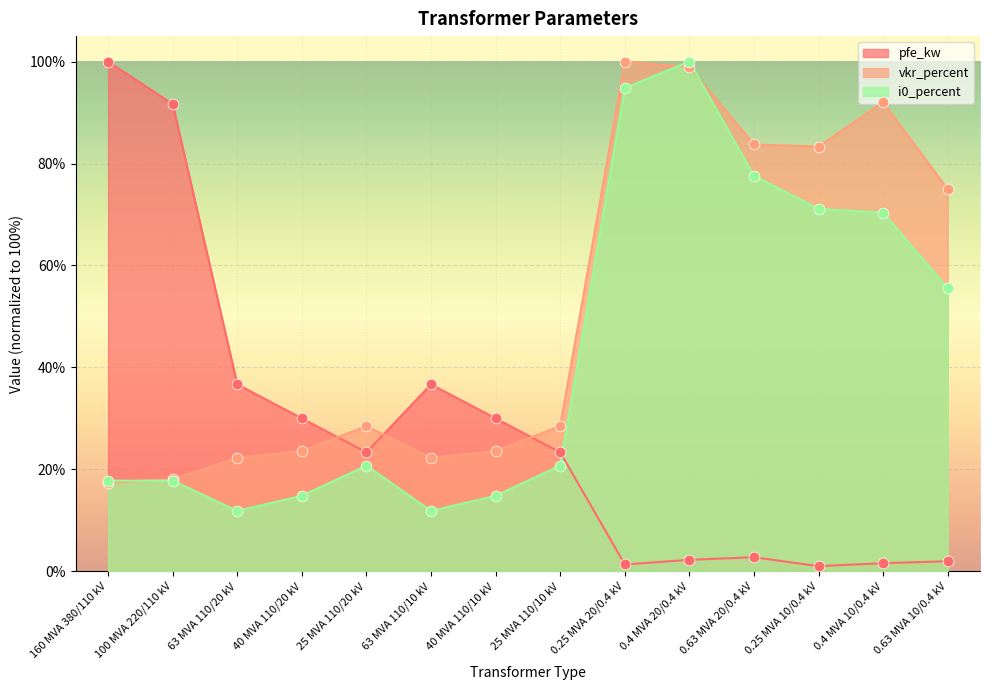

At how many categories does at least one series exceed 30?

10